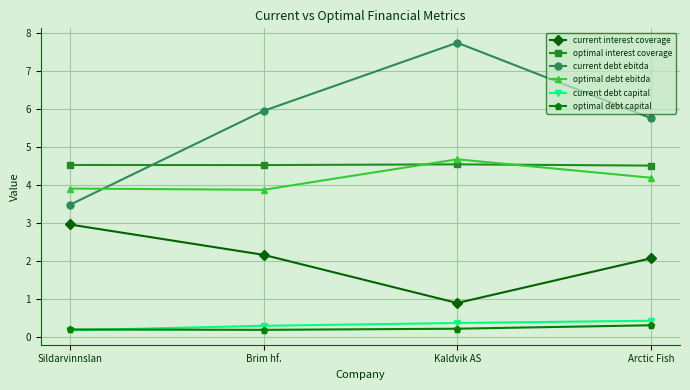

In optimal debt capital, how many points are lower than both neighbors (excluding endpoints)?

1